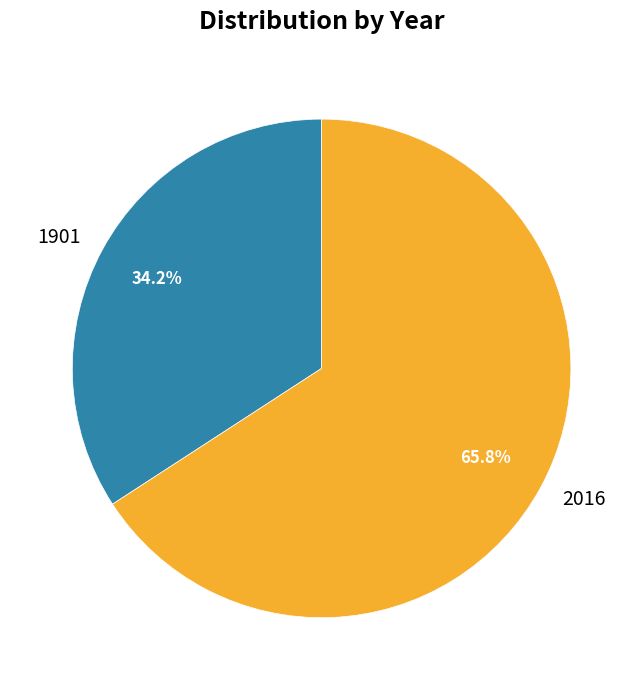

What is the largest slice in the pie chart?

2016